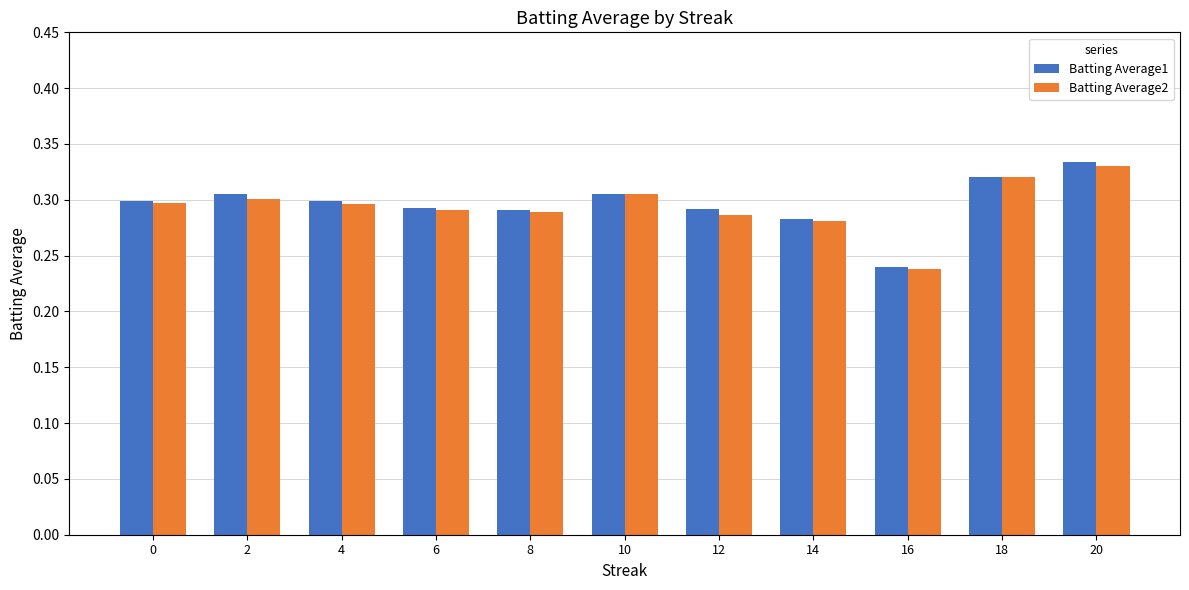

Which series has the largest range (max minus min)?

Batting Average1